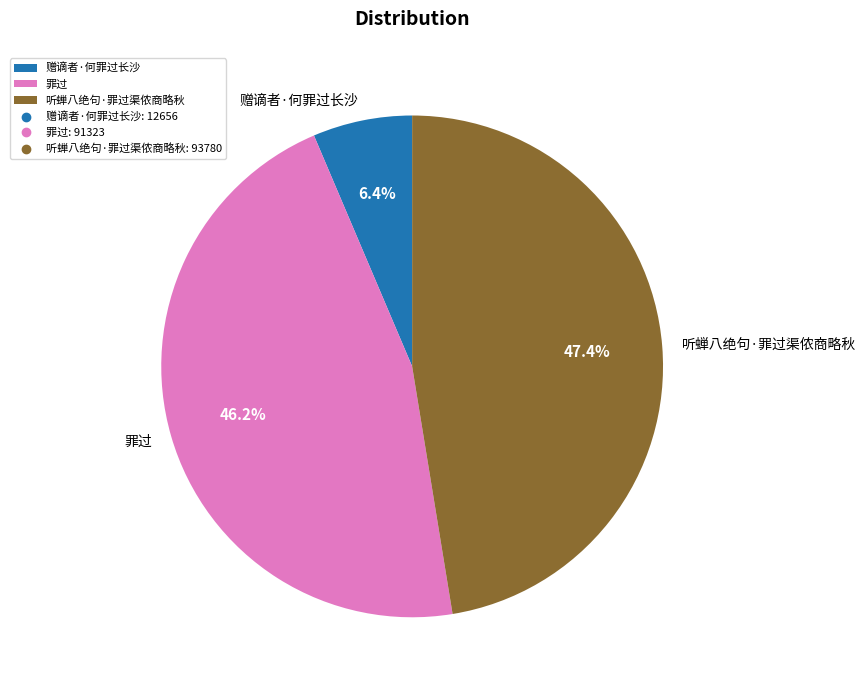

Do 赠谪者·何罪过长沙 and 听蝉八绝句·罪过渠侬商略秋 together represent more than half of the pie?

Yes